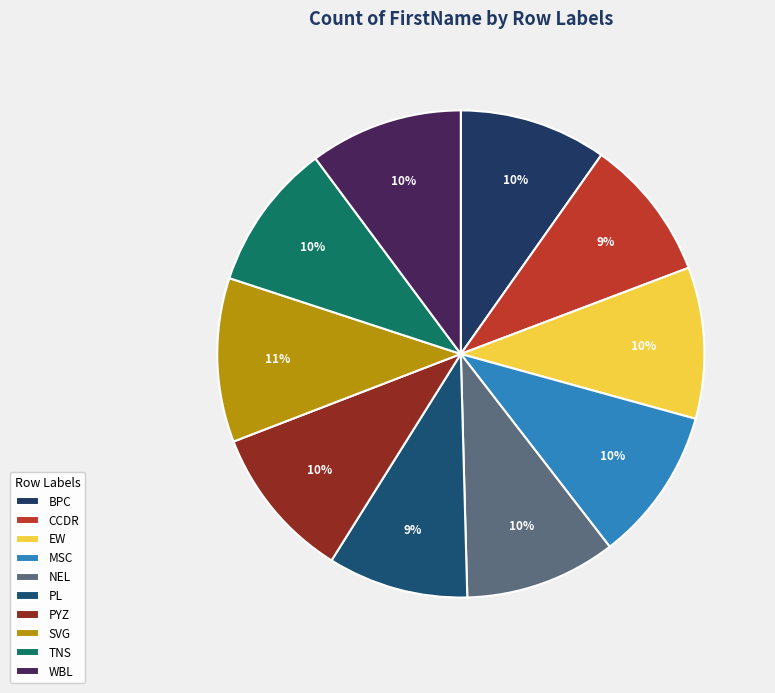

How many segments does this pie chart have?

10